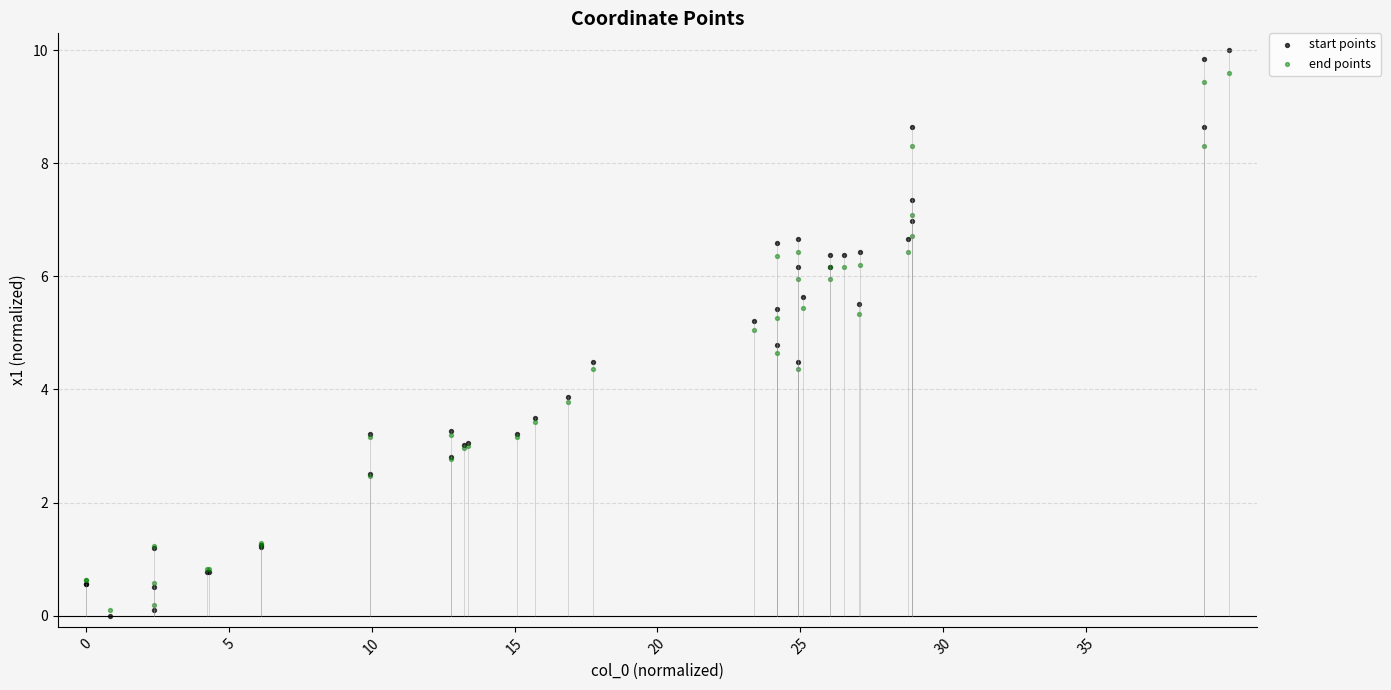

What are all the series names shown in the legend?

start points, end points